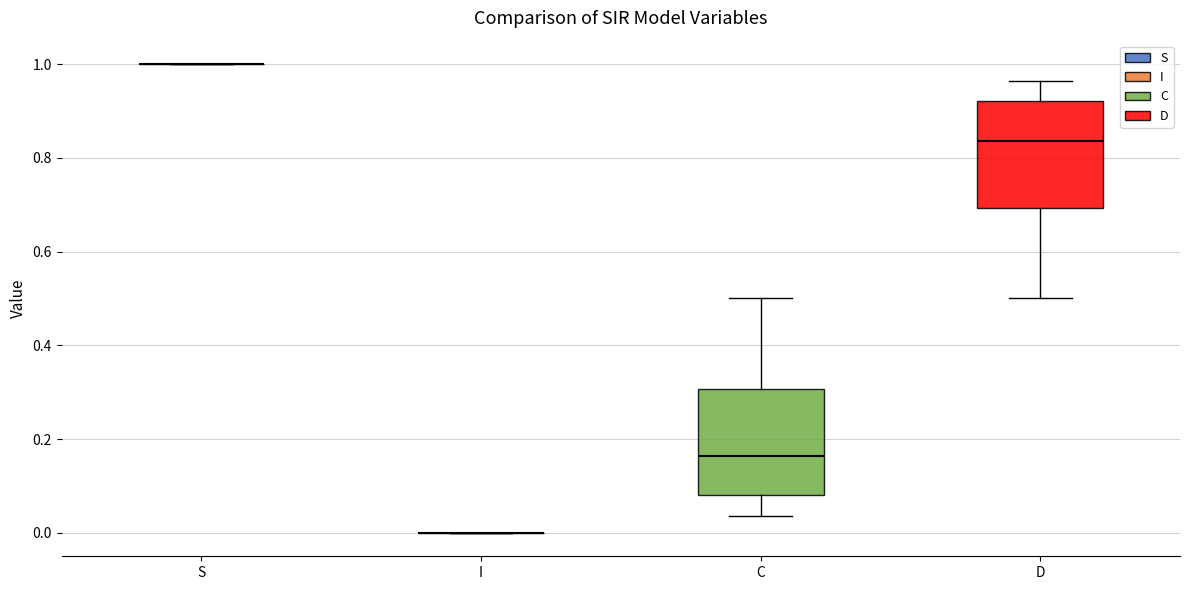

Reading left to right, transcribe this box plot: for each box, give where its median line is, the range the box spans, and where its two whiskers end, as read against the y-axis. The values are not printed on the chart, so give them approximately, as read against the axis.

S: box collapsed to a line at 1.00, whiskers 1.00 to 1.00
I: box collapsed to a line at 0.00, whiskers 0.00 to 0.00
C: median 0.16, box 0.08 to 0.30, whiskers 0.04 to 0.50
D: median 0.84, box 0.70 to 0.92, whiskers 0.50 to 0.96